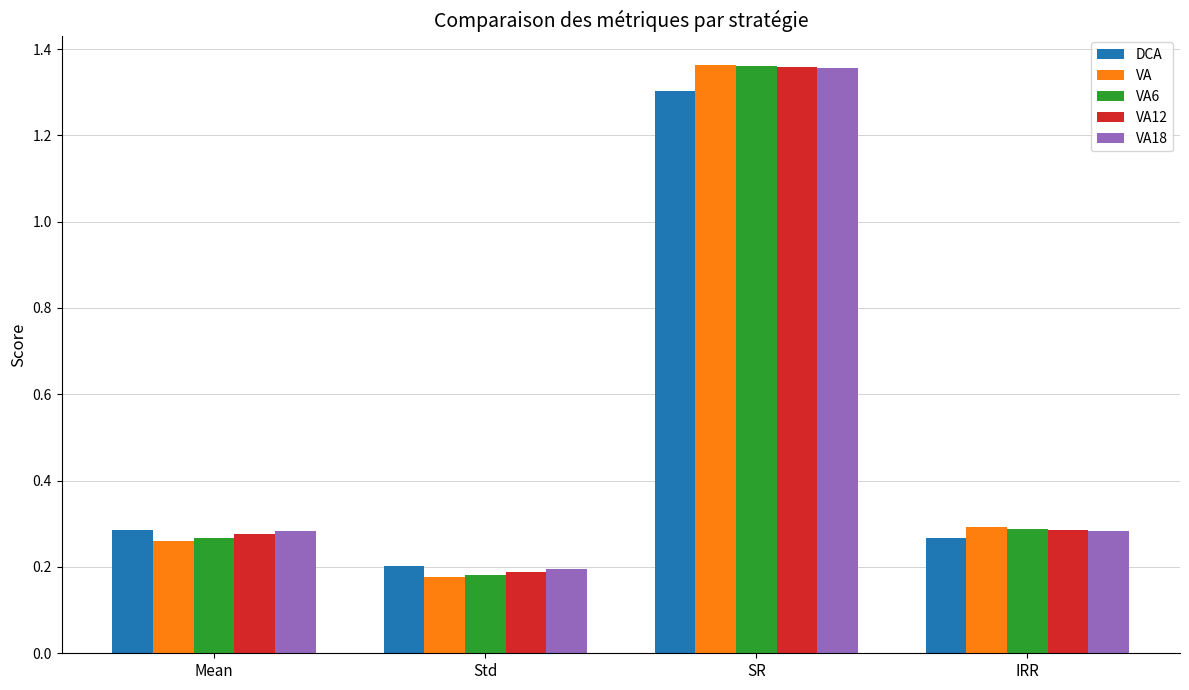

At which category is the sum across all series the highest?

SR